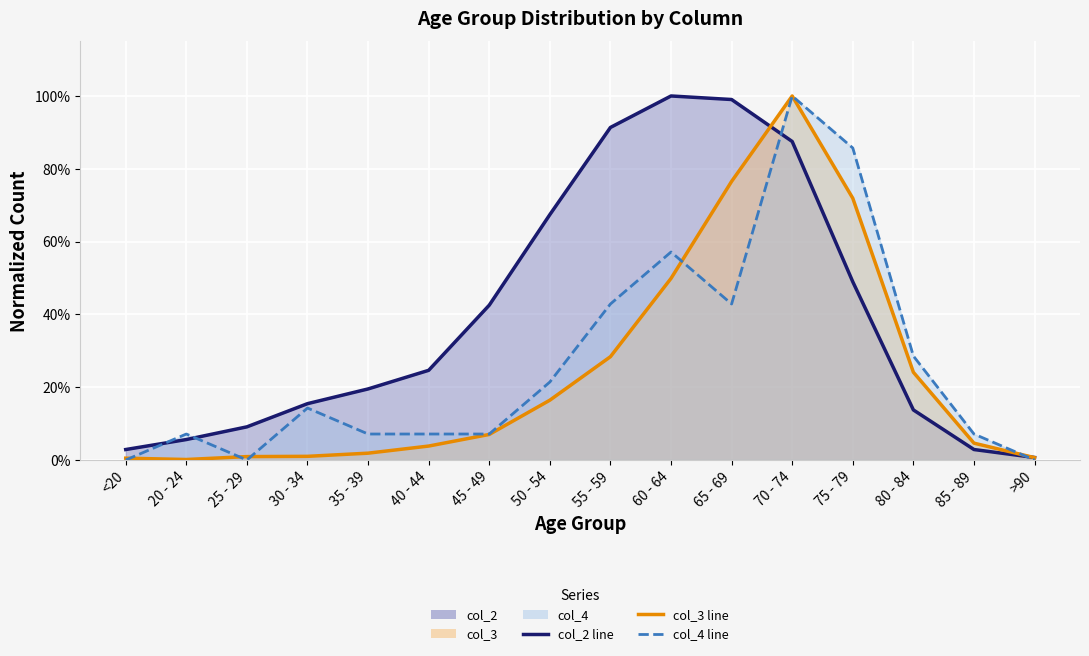

Count the number of data series in this chart.

3